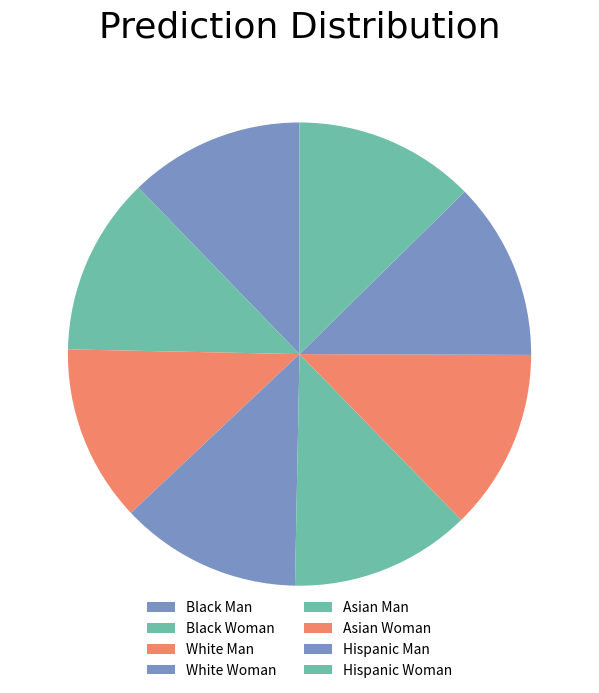

To the nearest percent, what percentage of the pie is Black Woman?

12%